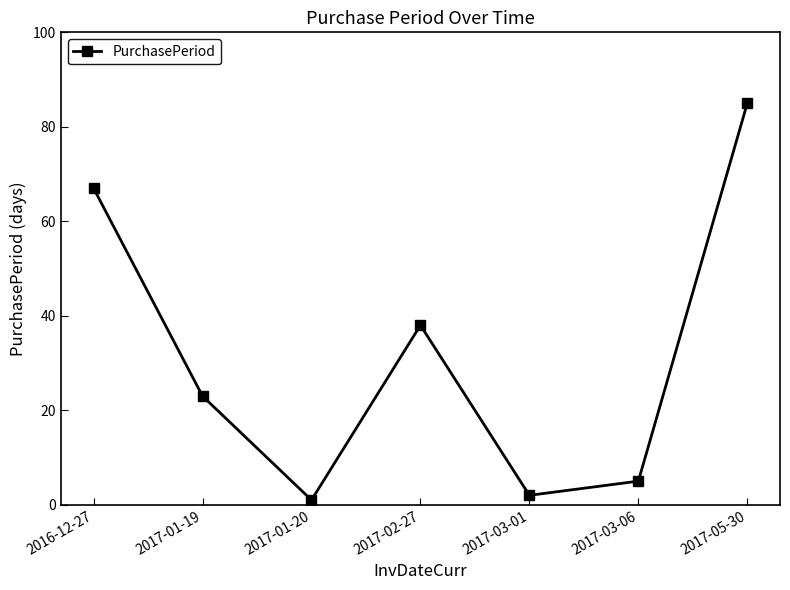

Read the value at 2017-01-19.

23